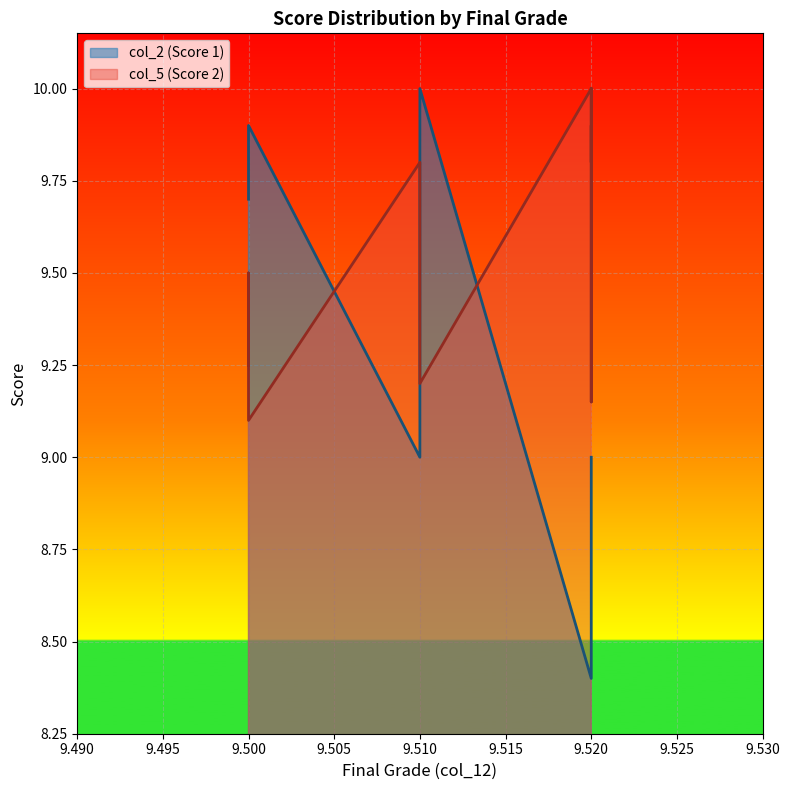

What is the value of the col_2 point at the 21st from the left?

9.9